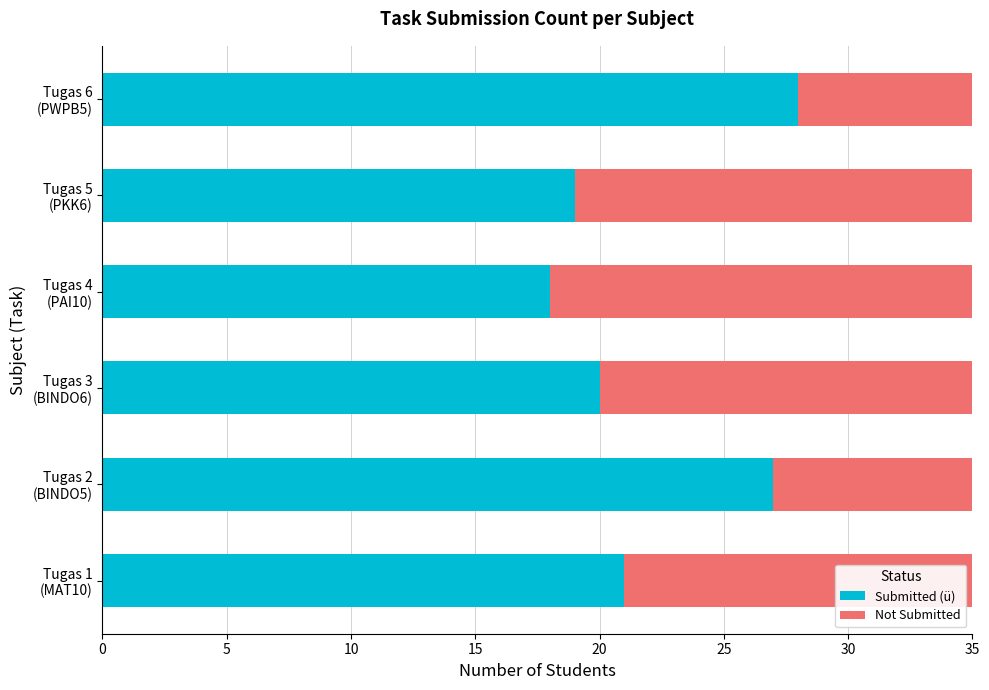

What is the highest value of the Submitted (ü) series?

28